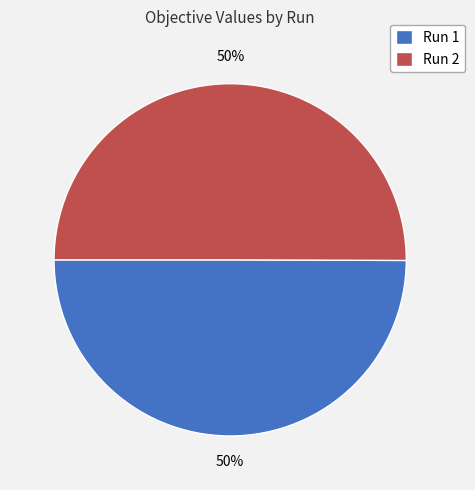

What percentage is the Run 1 slice, to the nearest percent?

50%